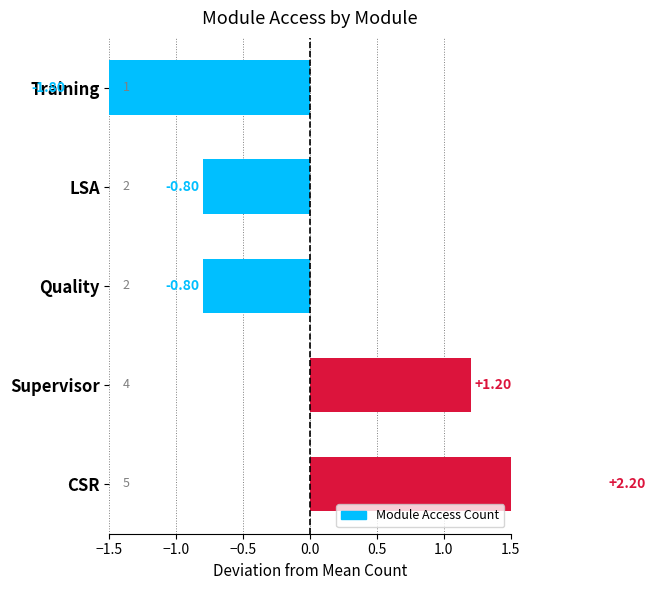

What is the difference between the maximum and minimum values?

4.0